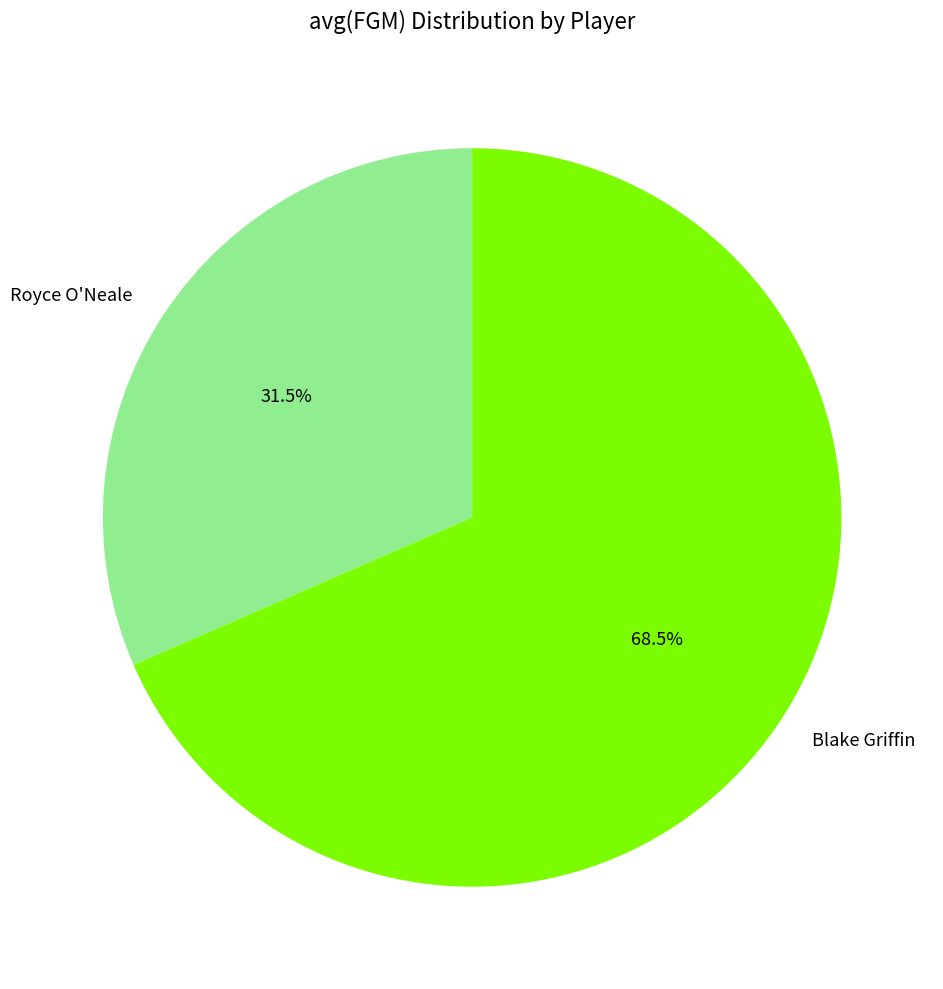

What is the smallest slice in the pie chart?

Royce O'Neale